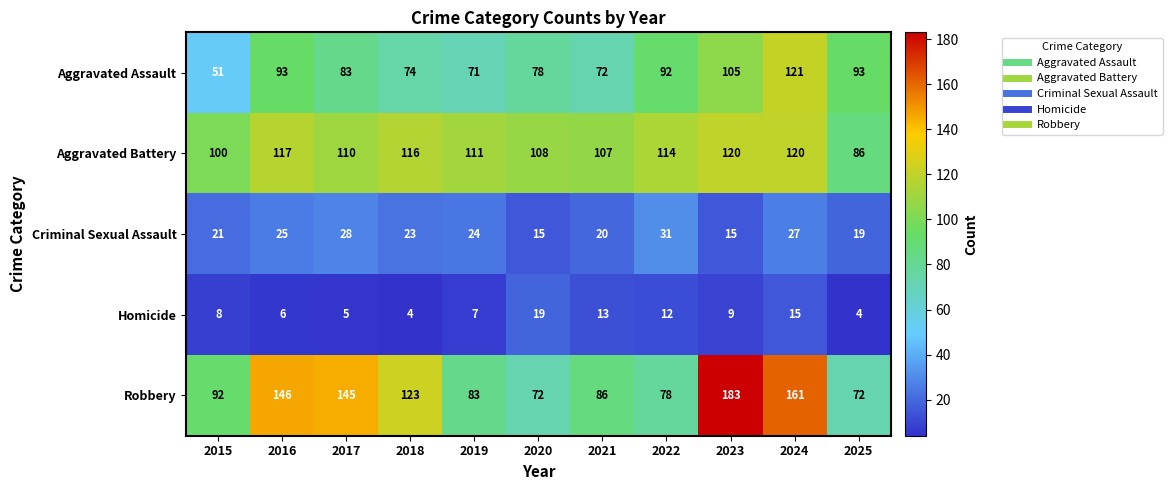

At how many categories does at least one series exceed 41?

11